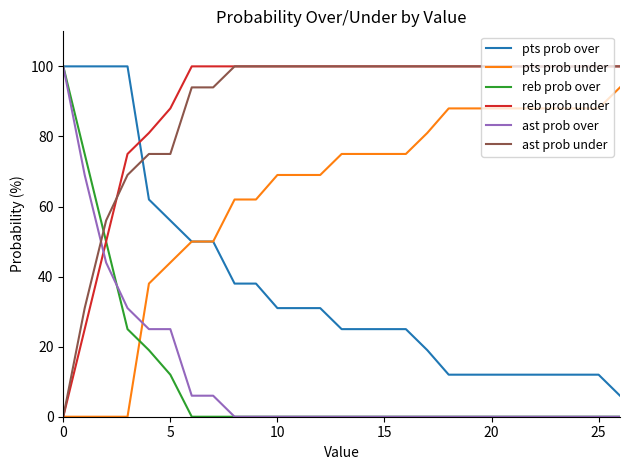

What is the highest value of the pts prob under series?

94